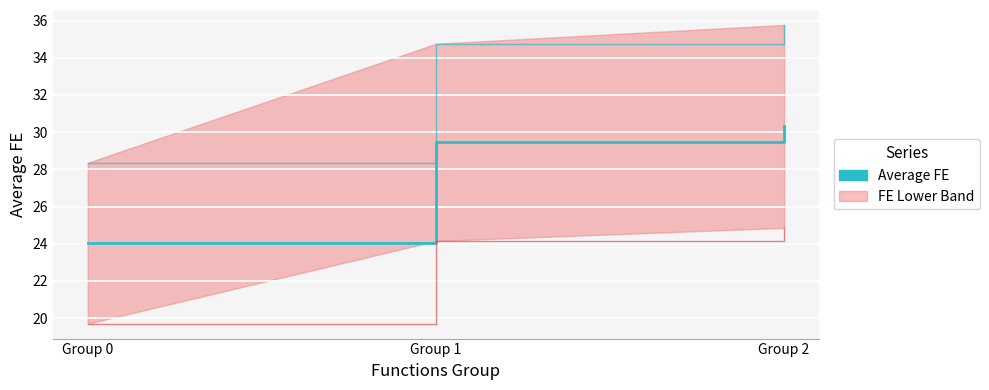

Is it true that the value at Group 1 is 29.5?

True